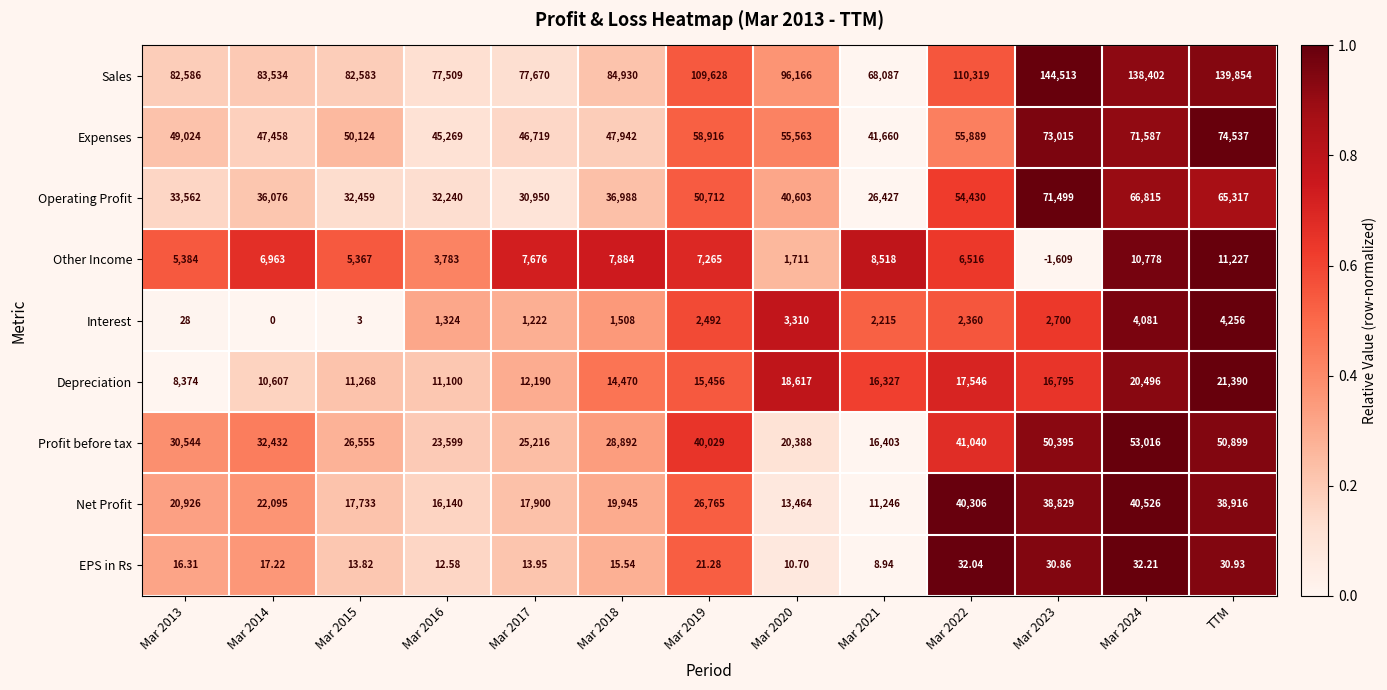

Which series has the widest spread of values?

Sales